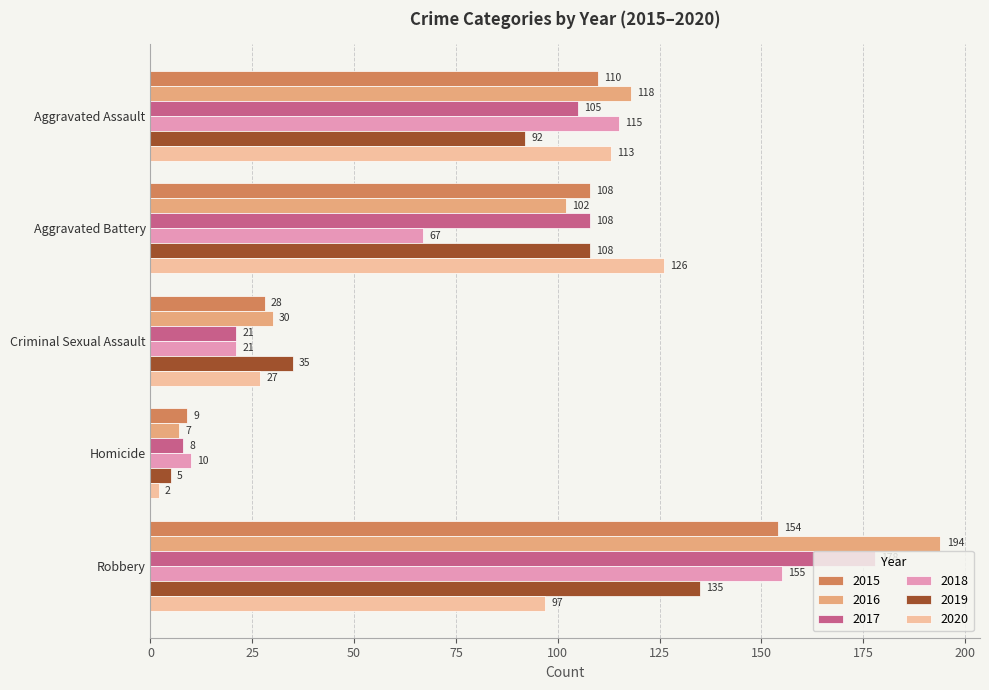

The value of 2018 at Aggravated Assault is 30. True or false?

False